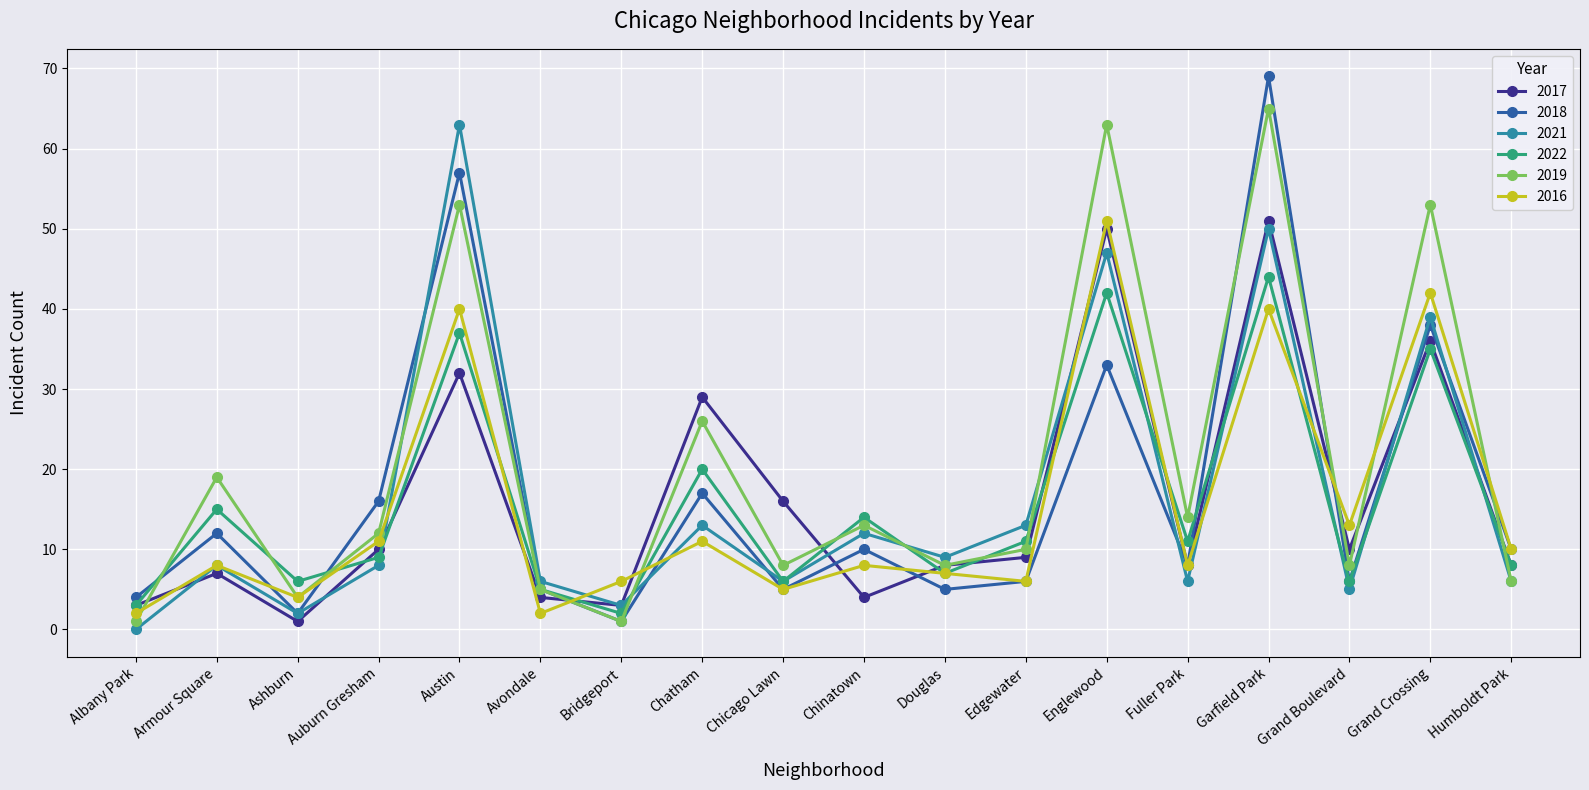

Which series has the largest range (max minus min)?

2018